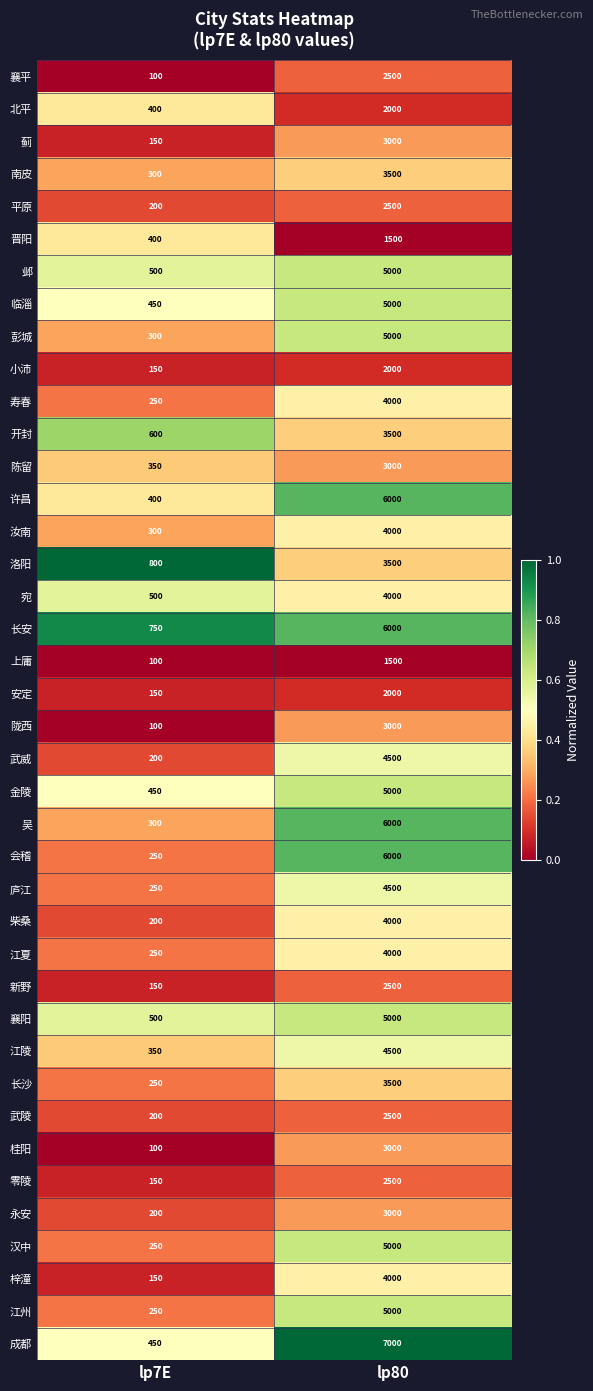

List the labels in order of 江州 value, smallest first.

lp7E, lp80